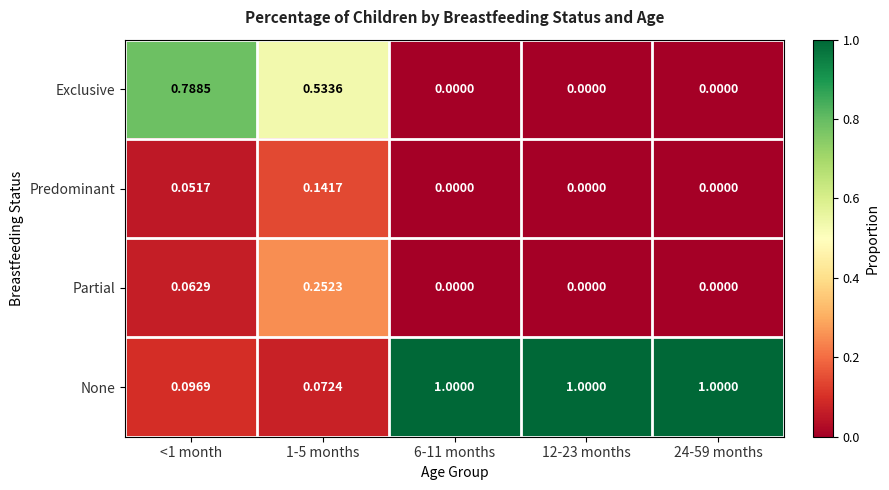

Which series changed the most between <1 month and 12-23 months?

None